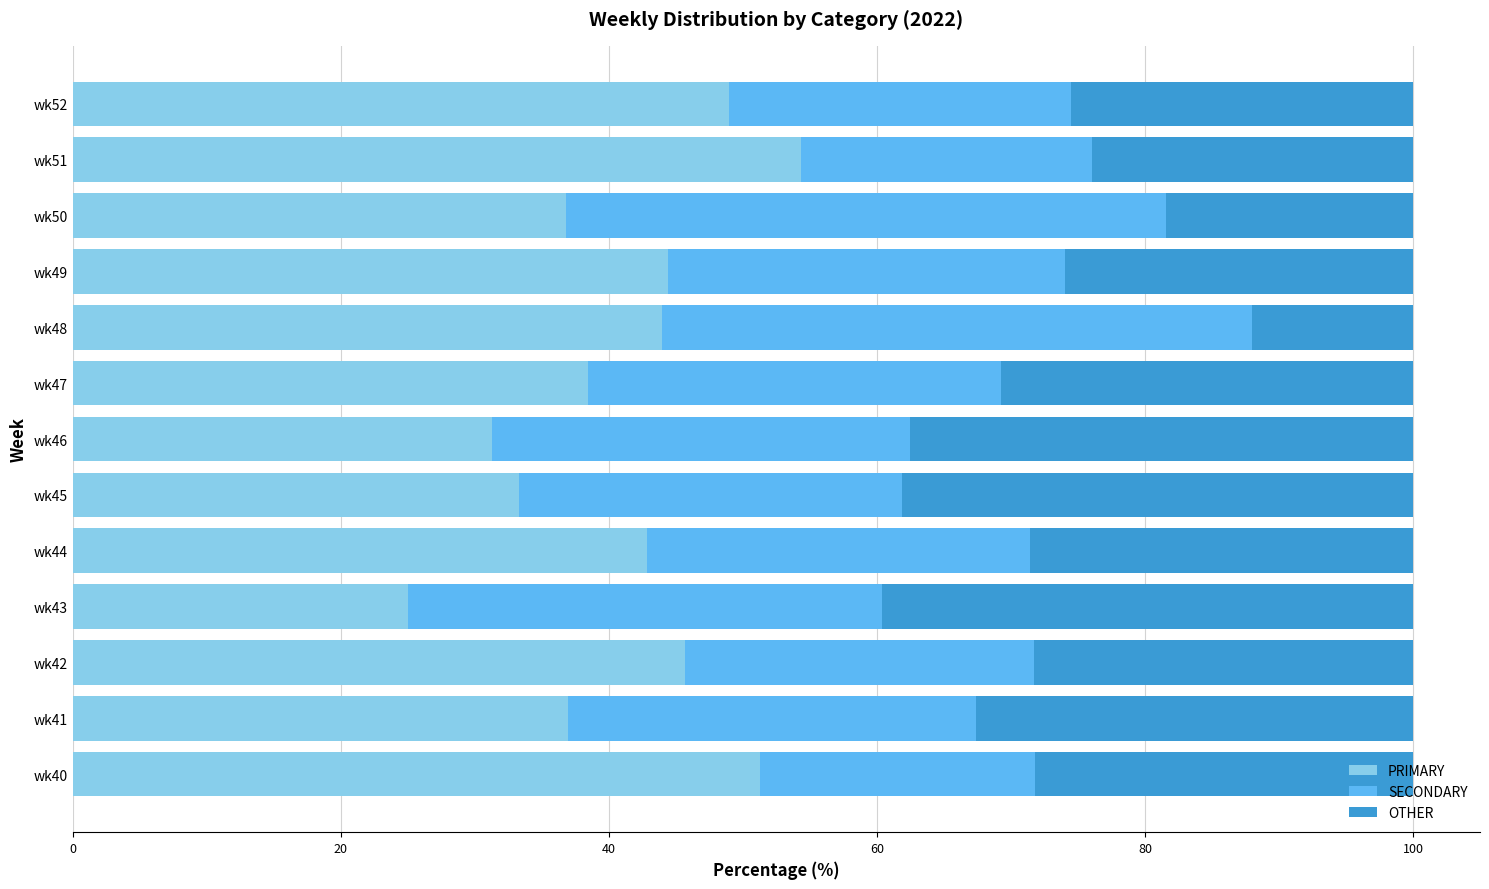

Which category has the lowest value in the PRIMARY series?

wk43